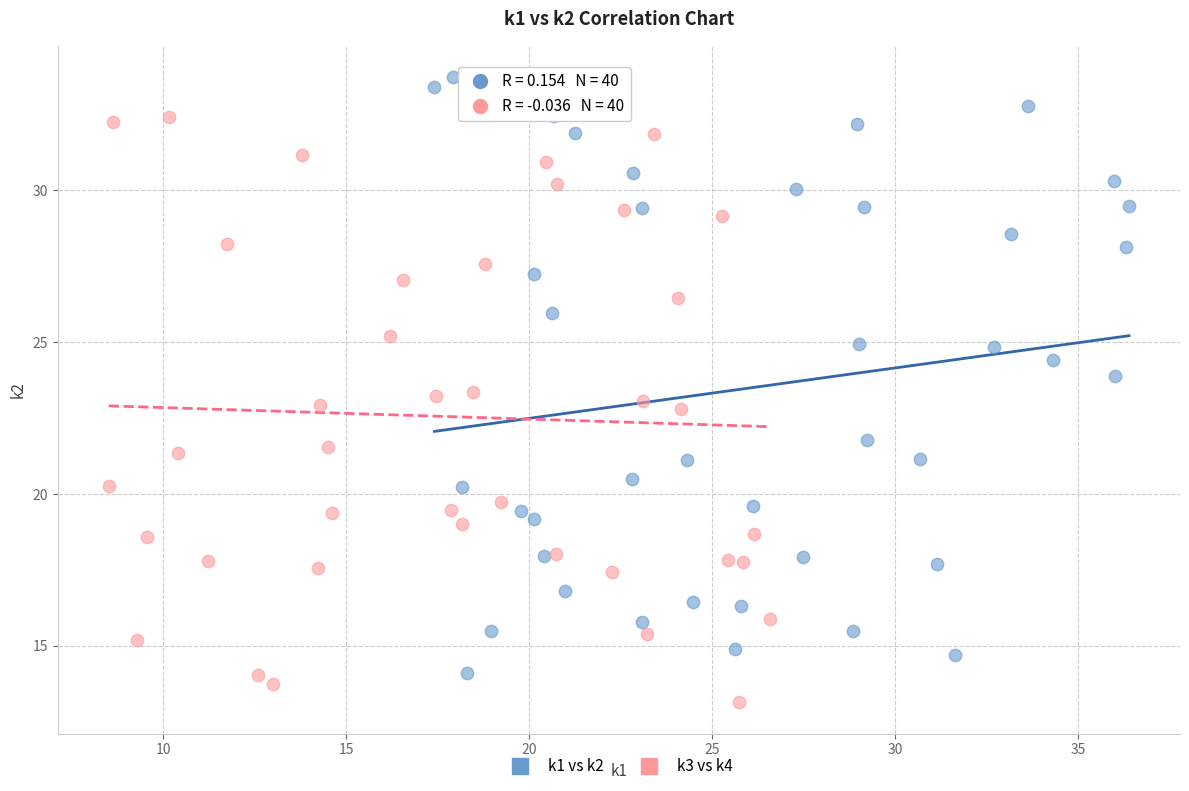

Which series contains the lowest Y value?

k3 vs k4